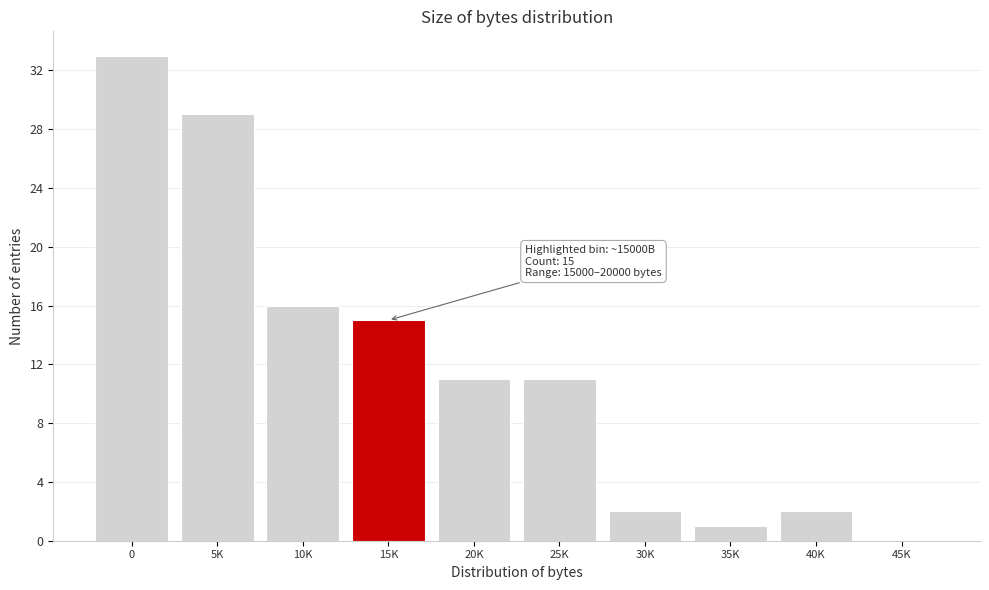

Reading left to right, transcribe all the data shown in this chart.

0=33	5K=29	10K=16	15K=15	20K=11	25K=11	30K=2	35K=1	40K=2	45K=0